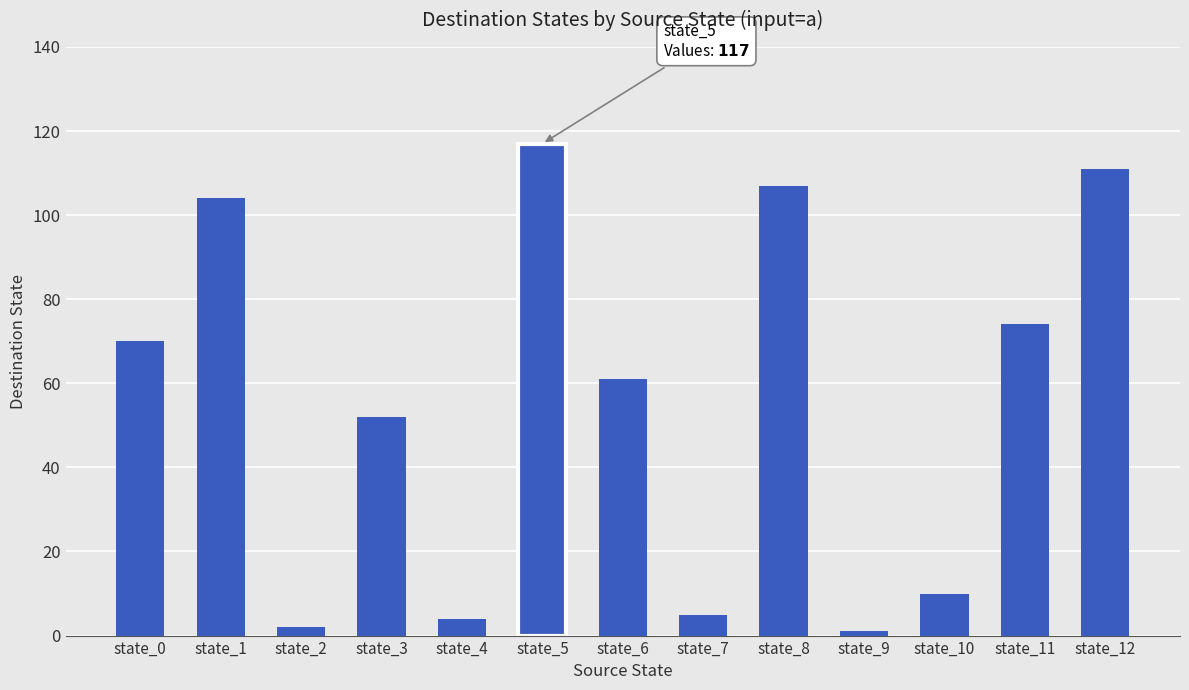

What is the value of the 4th bar from the left?

52